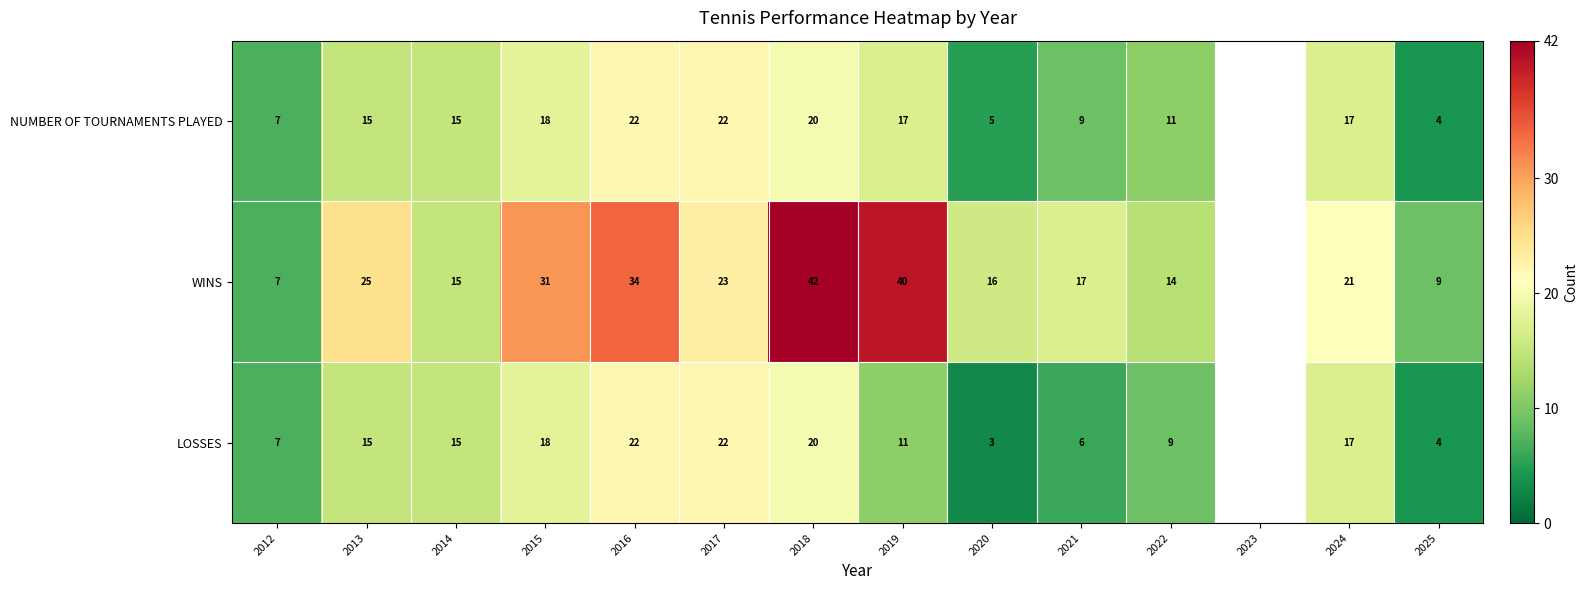

Rank the series at 2022 from lowest to highest value.

LOSSES, NUMBER OF TOURNAMENTS PLAYED, WINS